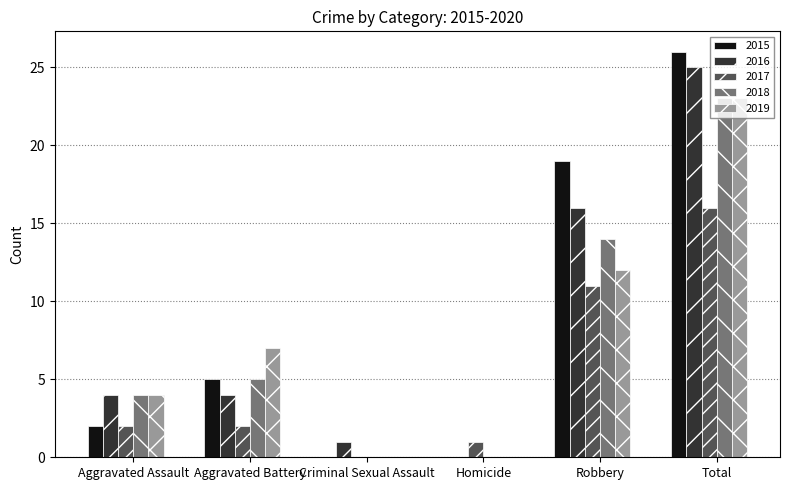

At which category is the sum across all series the highest?

Total